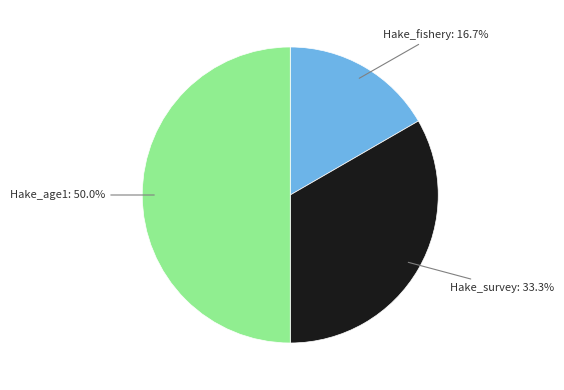

Which has a higher value, Hake_survey or Hake_age1?

Hake_age1